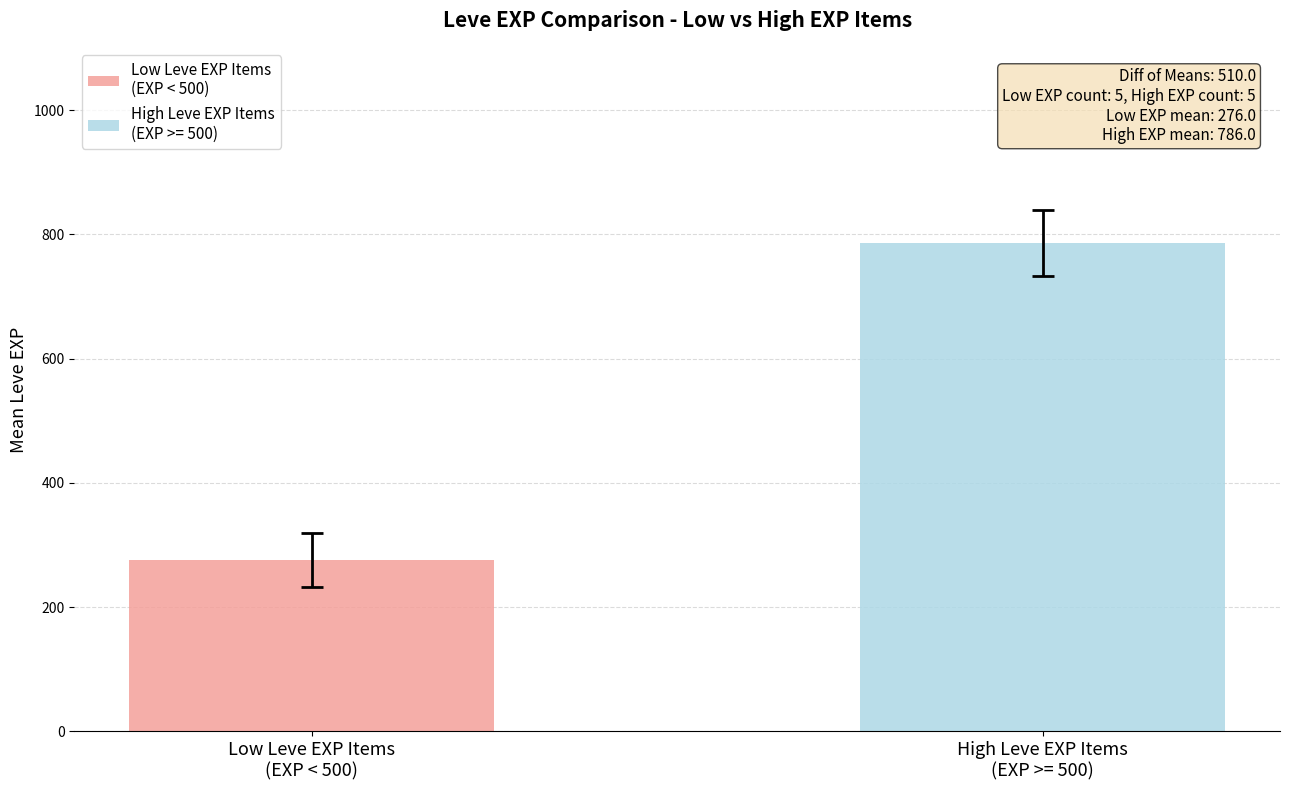

What is the smallest value displayed?

276